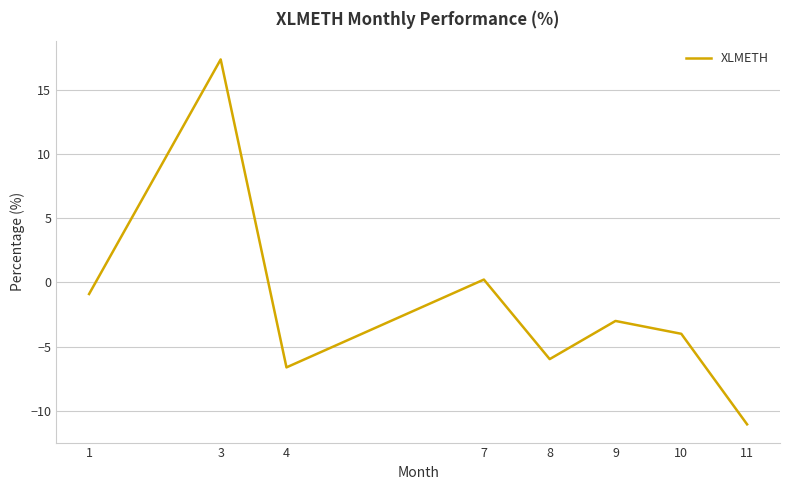

Is this an area chart (filled region under the line)?

No